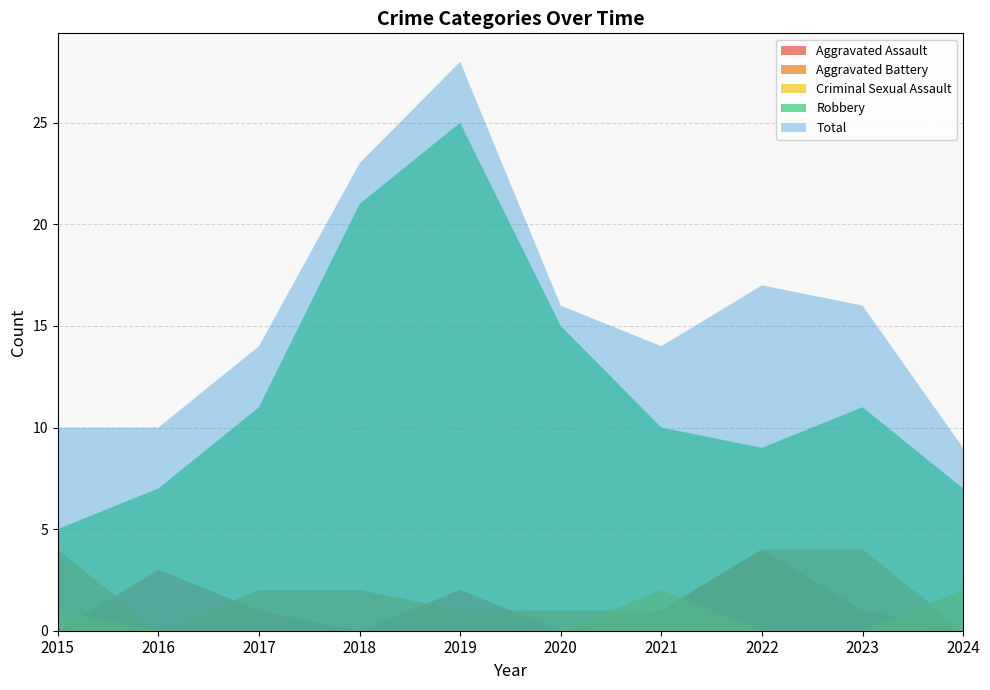

Reading right to left, what are all the values shown in this chart?

Aggravated Assault: 2024=0	2023=1	2022=4	2021=1	2020=0	2019=2	2018=0	2017=1	2016=3	2015=0
Aggravated Battery: 2024=0	2023=4	2022=4	2021=1	2020=1	2019=1	2018=2	2017=2	2016=0	2015=4
Criminal Sexual Assault: 2024=2	2023=0	2022=0	2021=2	2020=0	2019=0	2018=0	2017=0	2016=0	2015=1
Robbery: 2024=7	2023=11	2022=9	2021=10	2020=15	2019=25	2018=21	2017=11	2016=7	2015=5
Total: 2024=9	2023=16	2022=17	2021=14	2020=16	2019=28	2018=23	2017=14	2016=10	2015=10